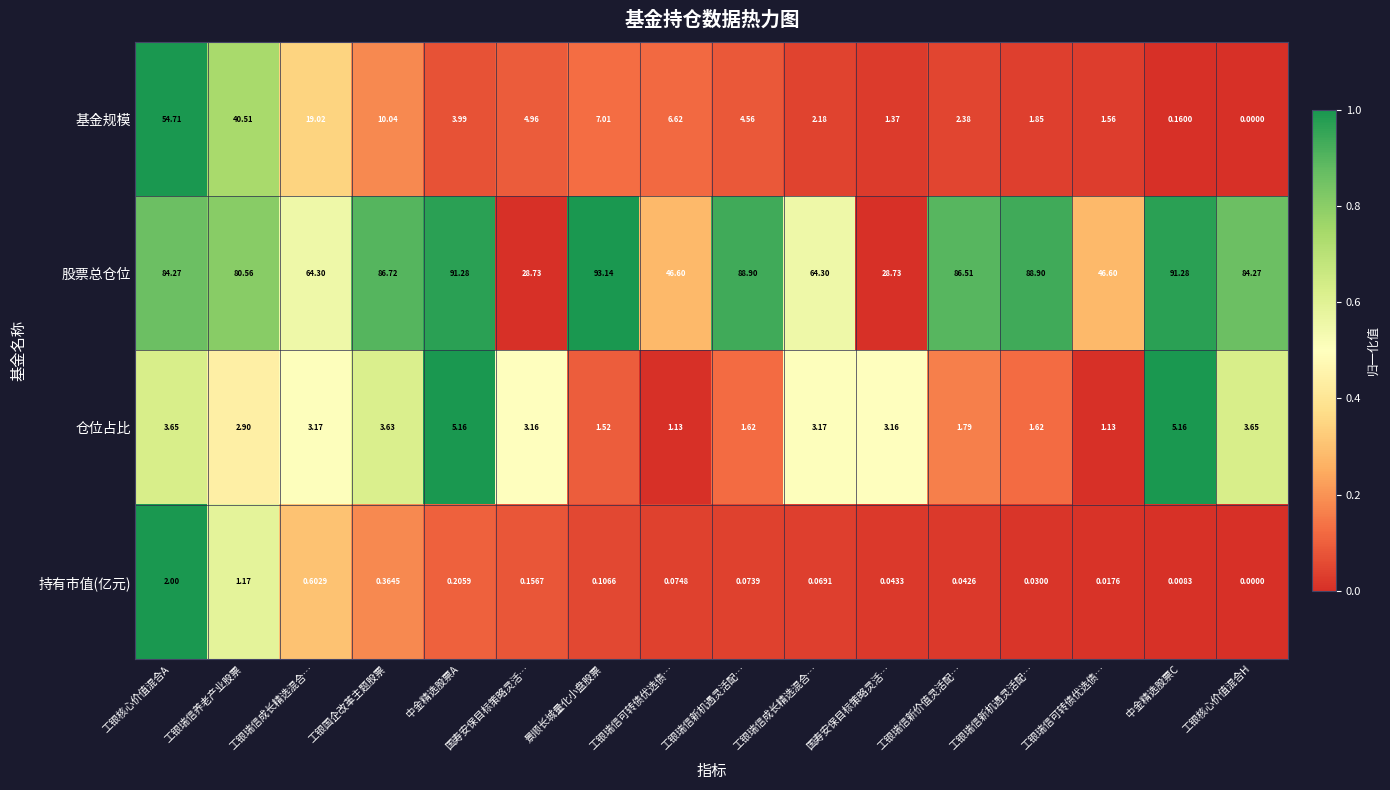

How many distinct data groups are displayed?

4